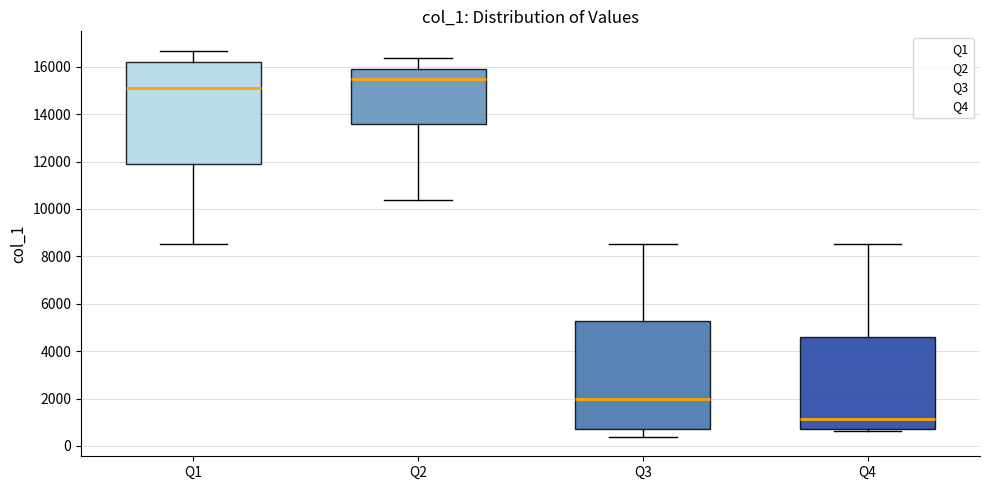

Which box has the lowest median line?

Q4